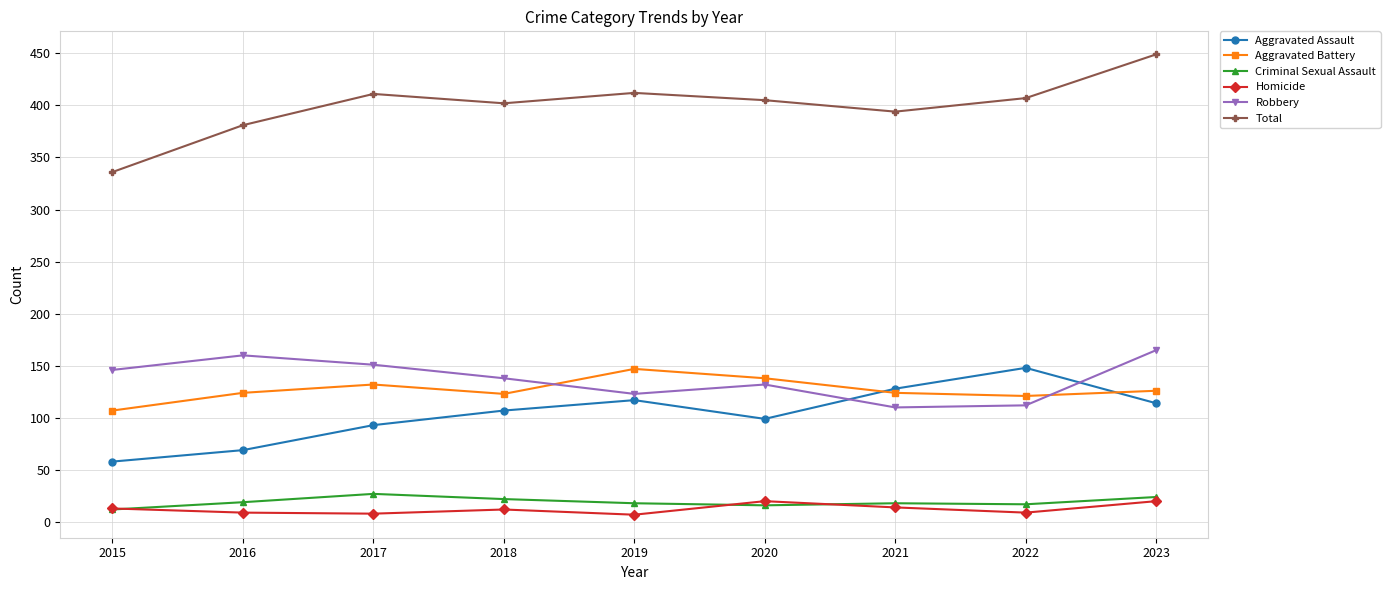

Where is the first local maximum for Aggravated Assault?

2019